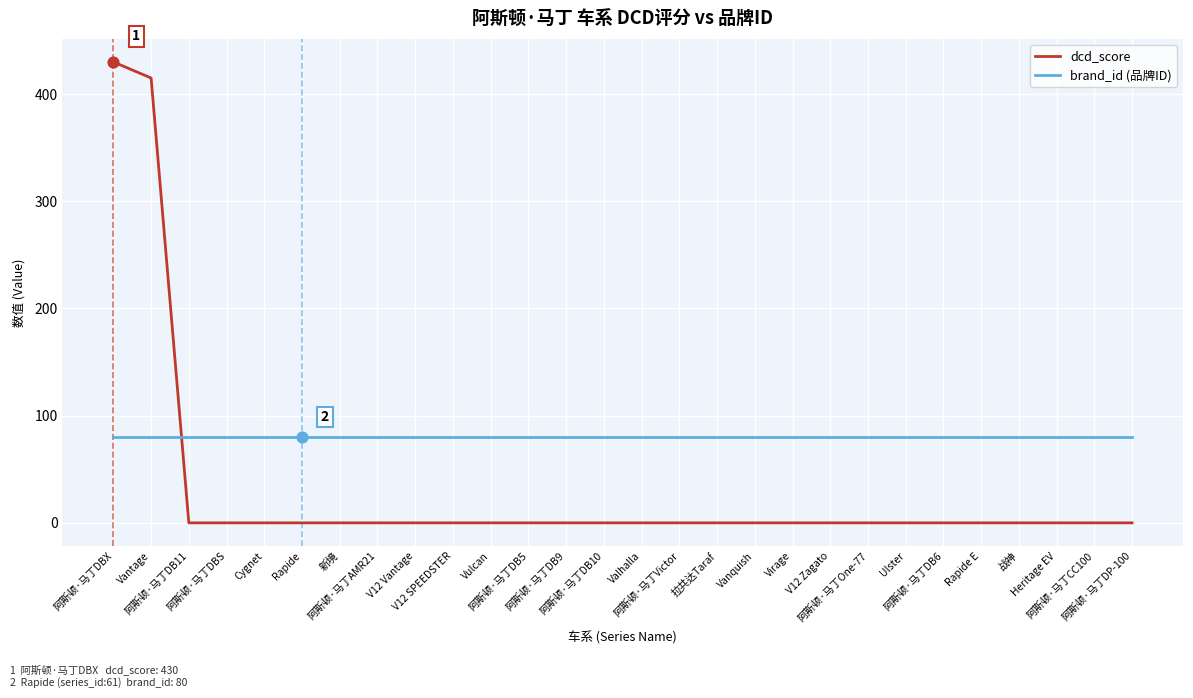

What is the difference between the maximum and minimum values in the dcd_score series?

430